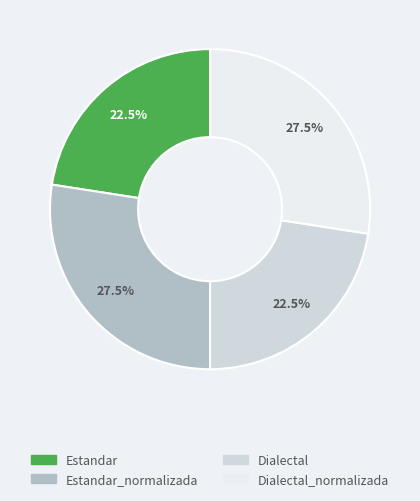

What is the ratio of the value at Dialectal to the value at Estandar?

1.0